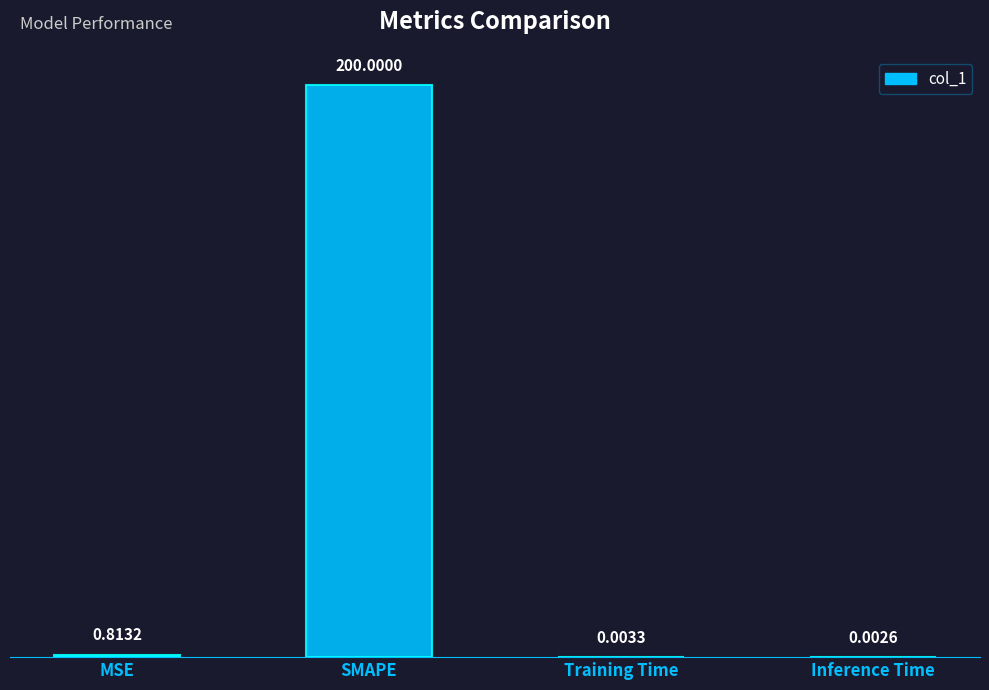

What is the change in value from MSE to Training Time?

-0.8